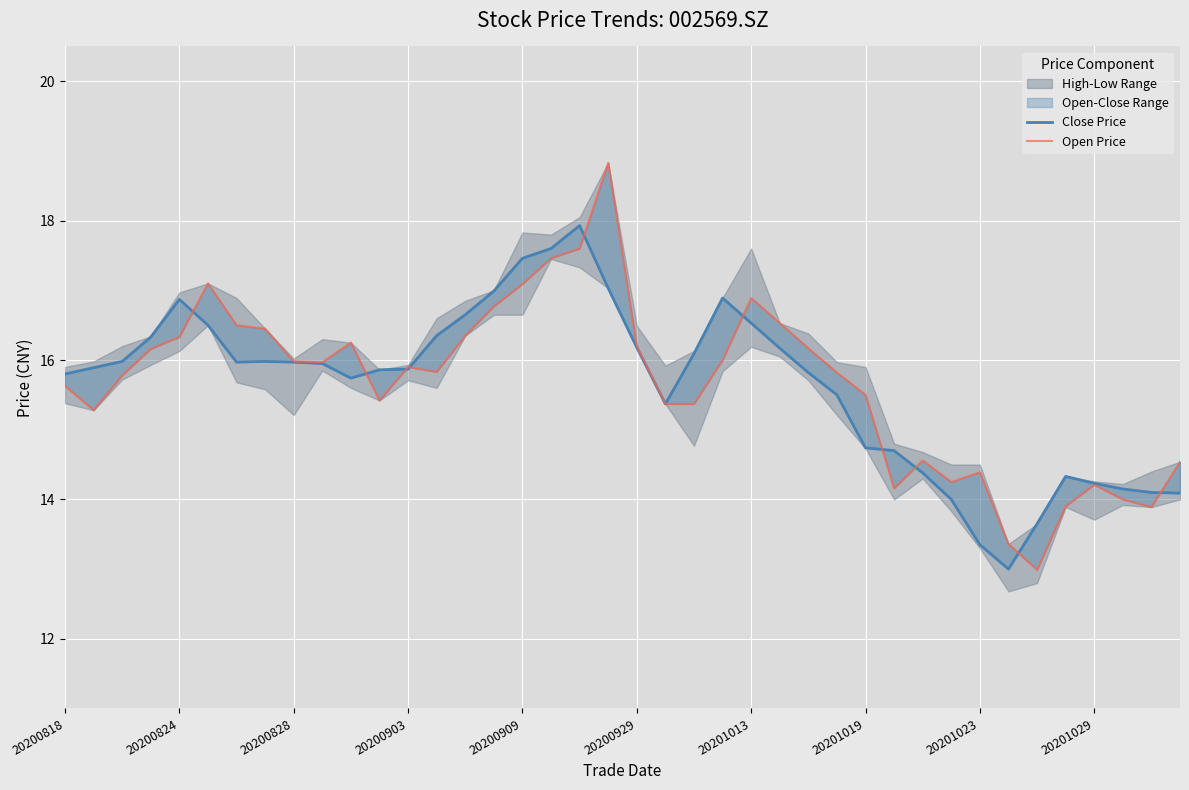

How many values in the Close Price series exceed 15?

28